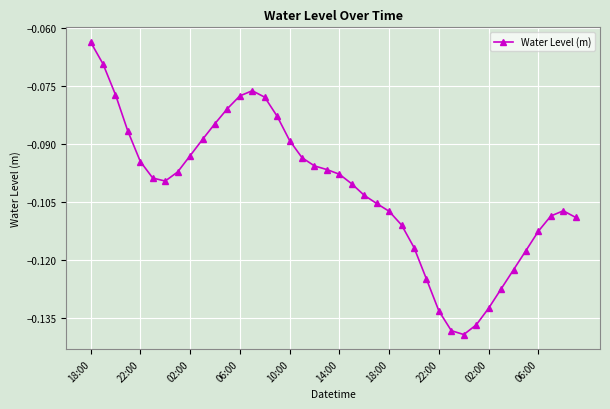

True or false: the data has more than 1 interior local peaks.

True